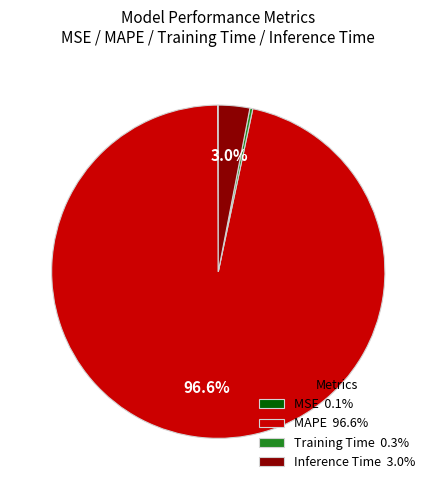

Is there a majority slice in this chart?

Yes